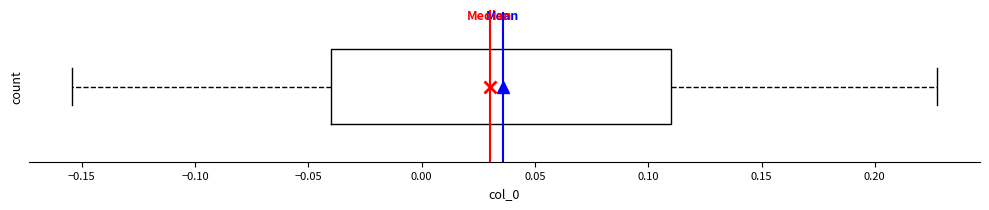

Transcribe this box plot: give where the median line is, the range the box spans, and where the two whiskers end, as read against the x-axis. The values are not printed on the chart, so give them approximately, as read against the axis.

median 0.030, box -0.040 to 0.110, whiskers -0.155 to 0.225